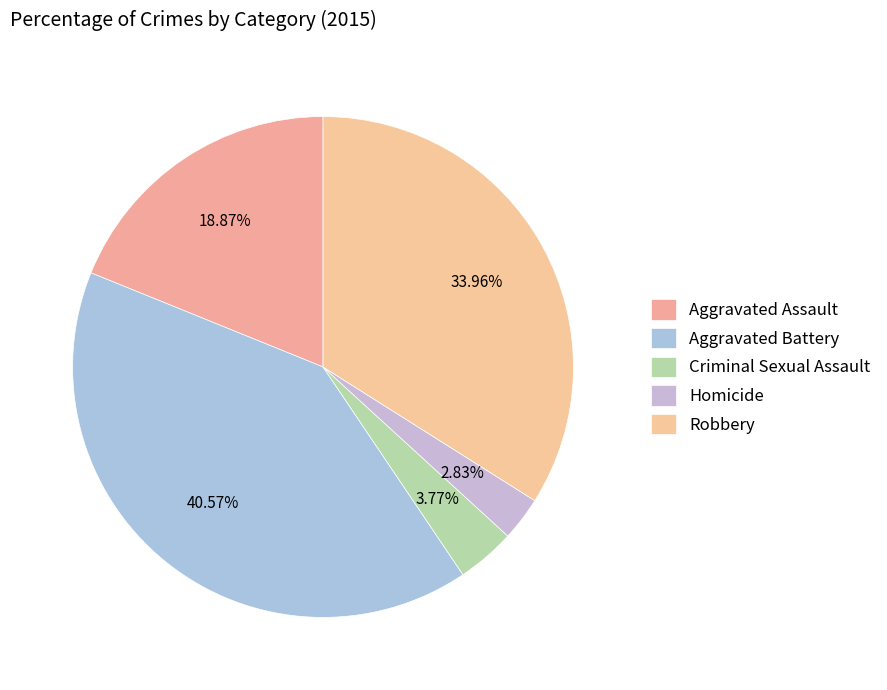

How many segments does this pie chart have?

5